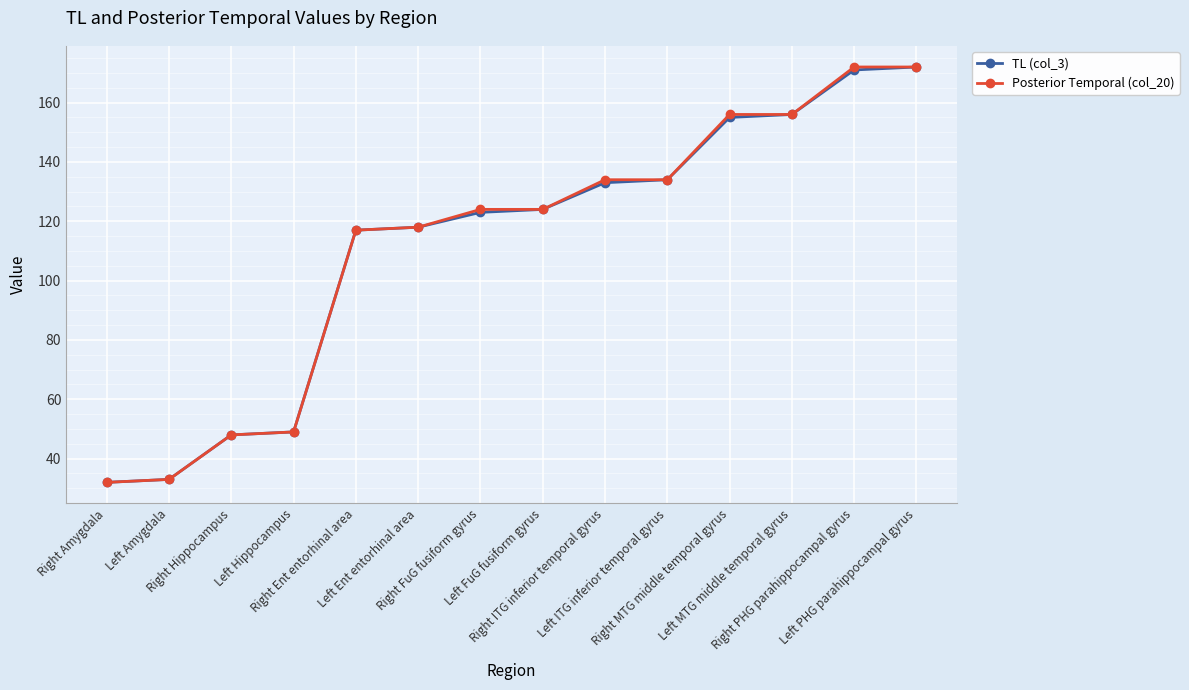

At how many categories does at least one series exceed 131?

6